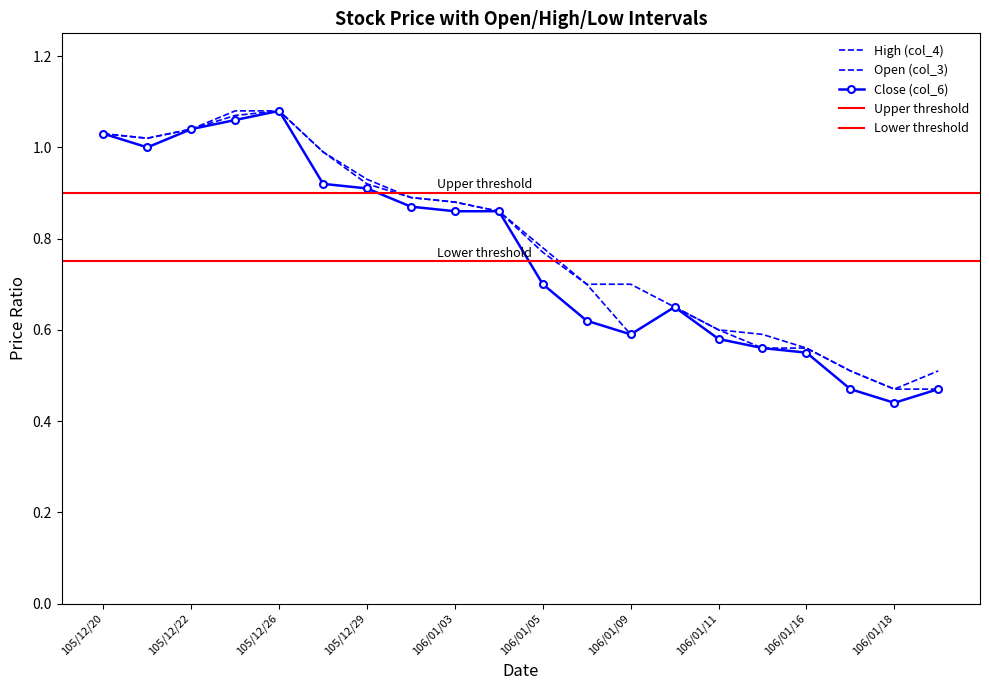

How many series are shown in this chart?

3